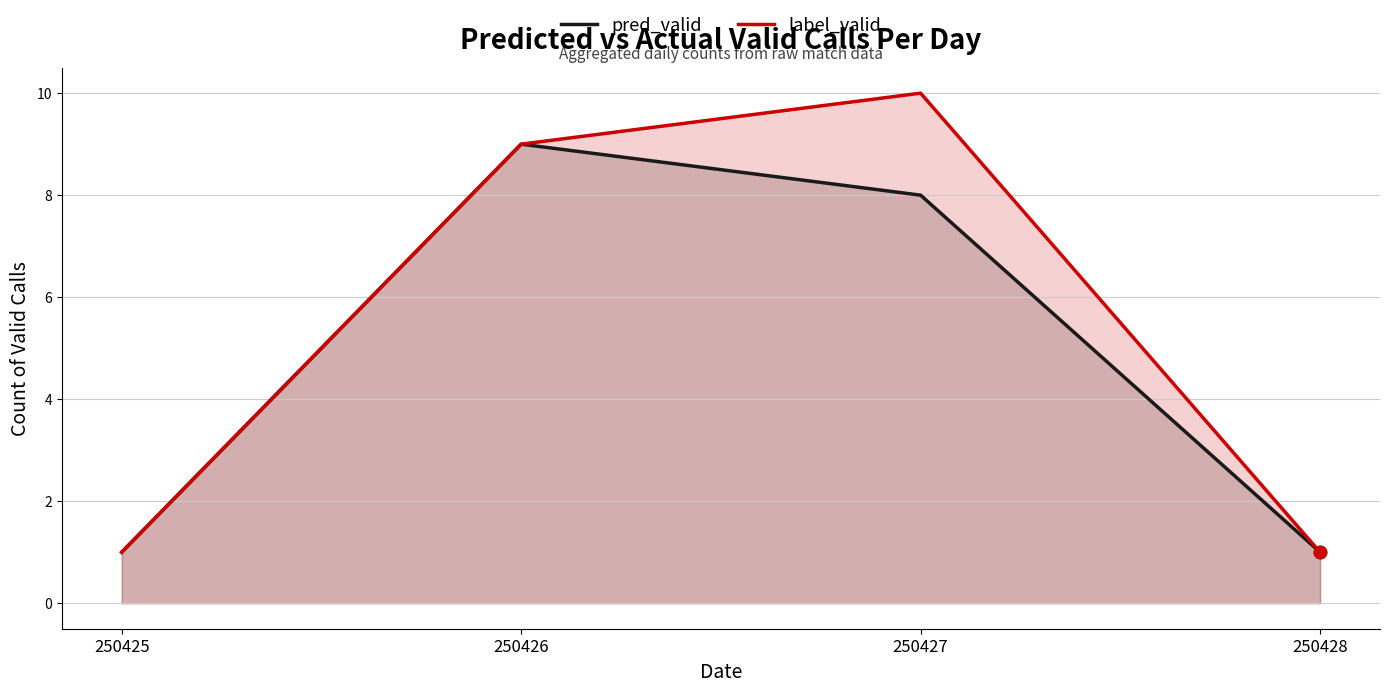

Which series reaches the minimum Y coordinate?

pred_valid